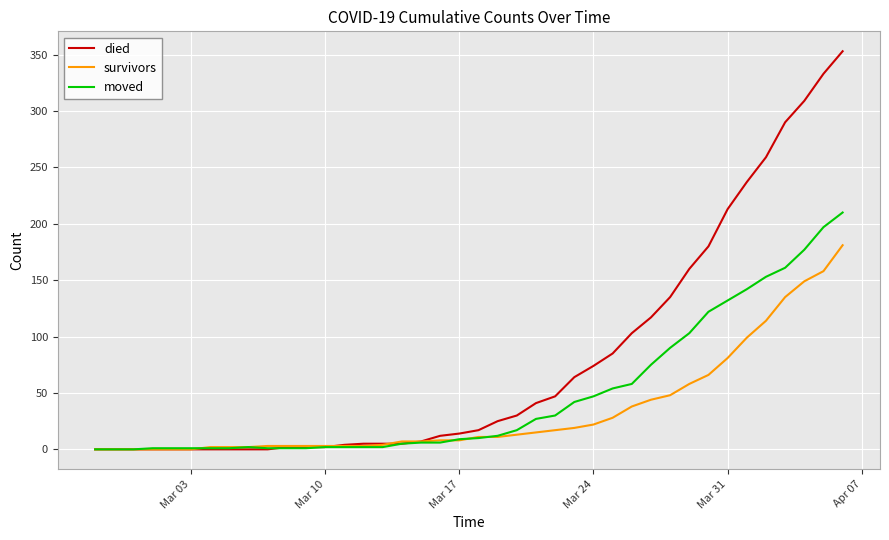

What is the maximum value for died?

353